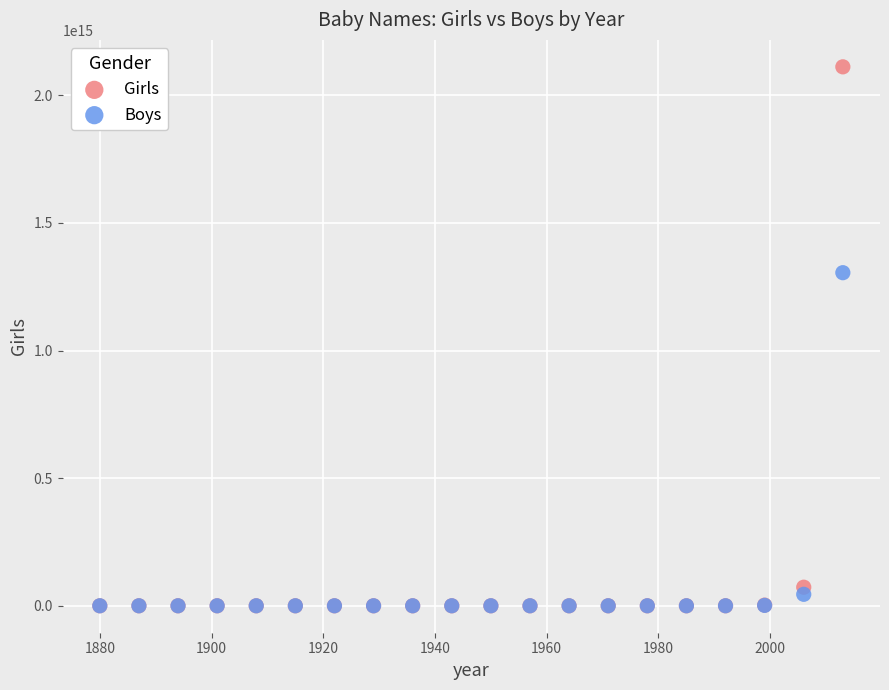

Across all series, what Y value is closest to 1055742538989025?

1304969544928657